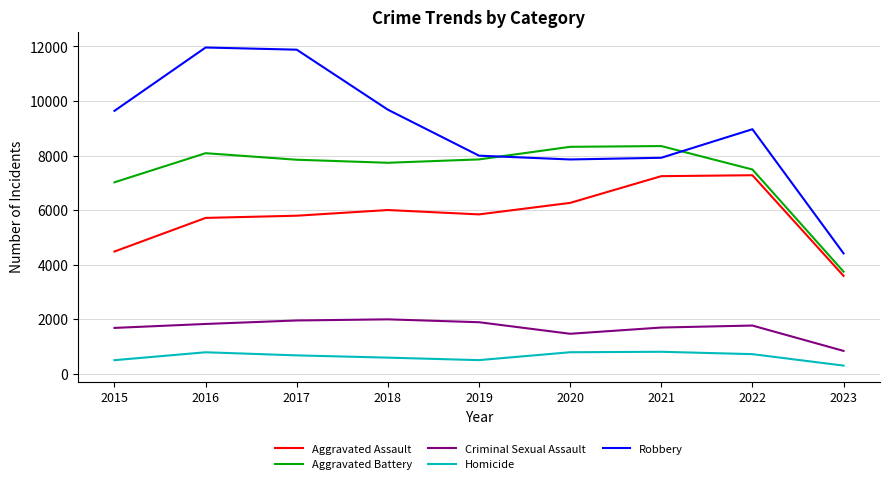

What is the difference between the highest and lowest values at 2021?

7542